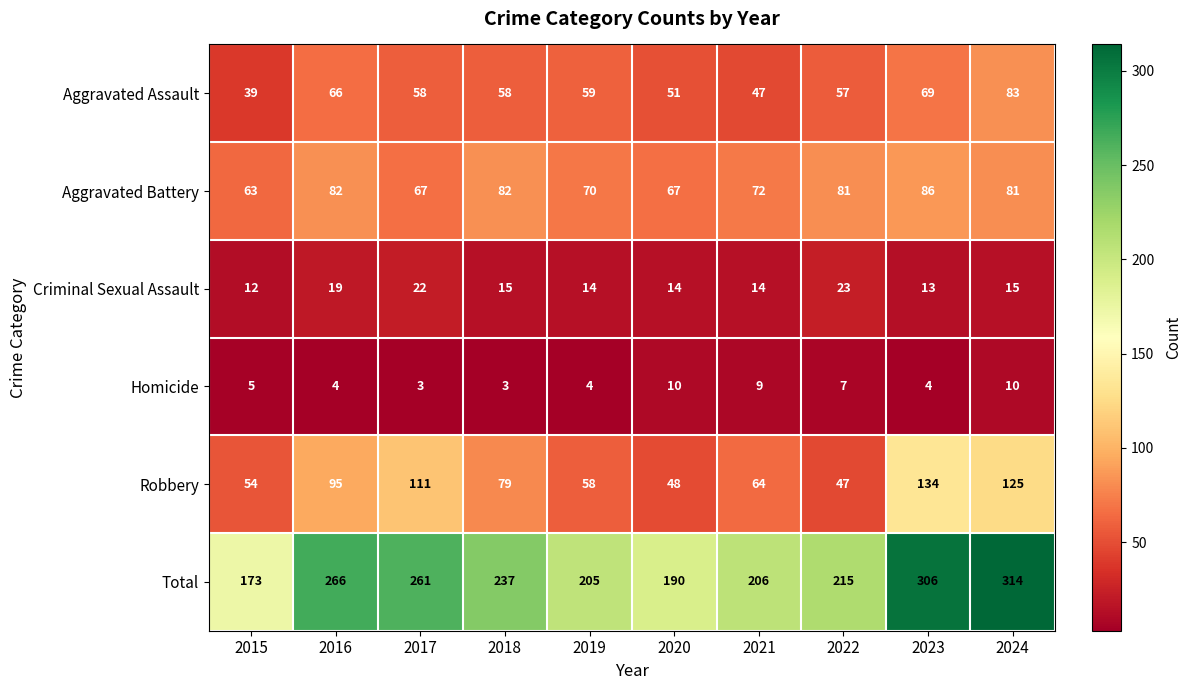

The Aggravated Battery series shows 81 at 2022. True or false?

True